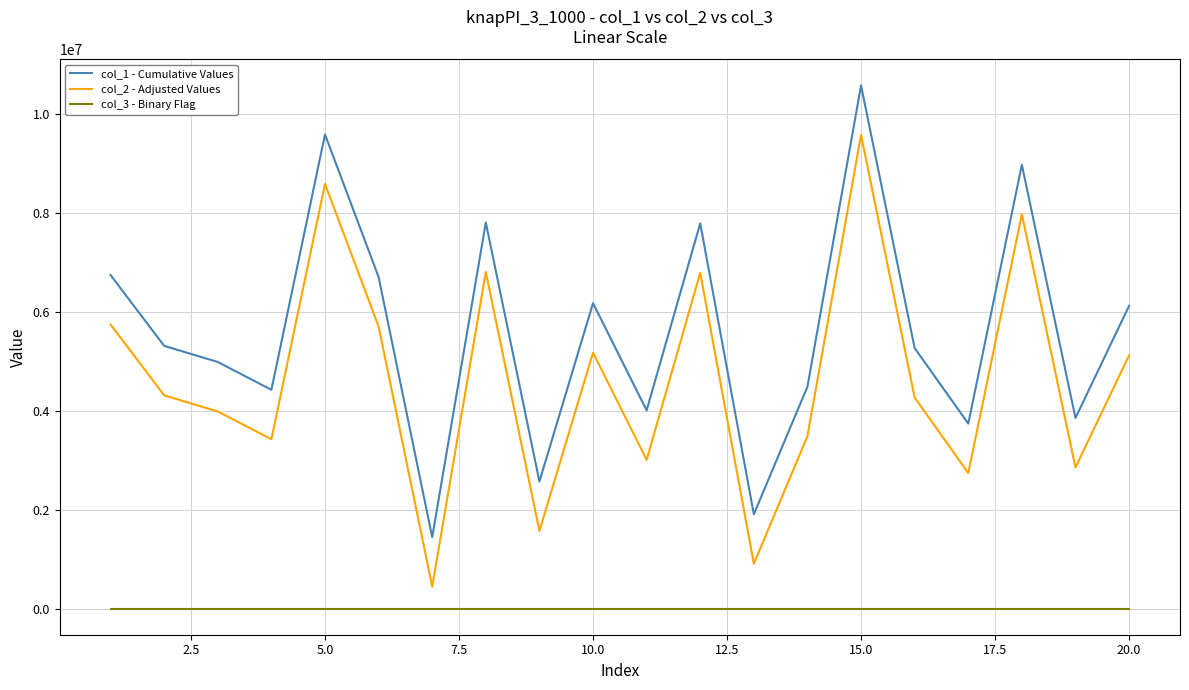

What are all the series names shown in the legend?

col_1 - Cumulative Values, col_2 - Adjusted Values, col_3 - Binary Flag